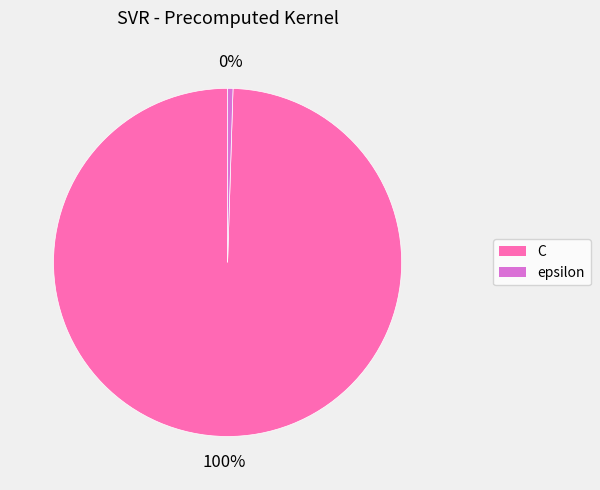

Which slice is the smallest?

epsilon